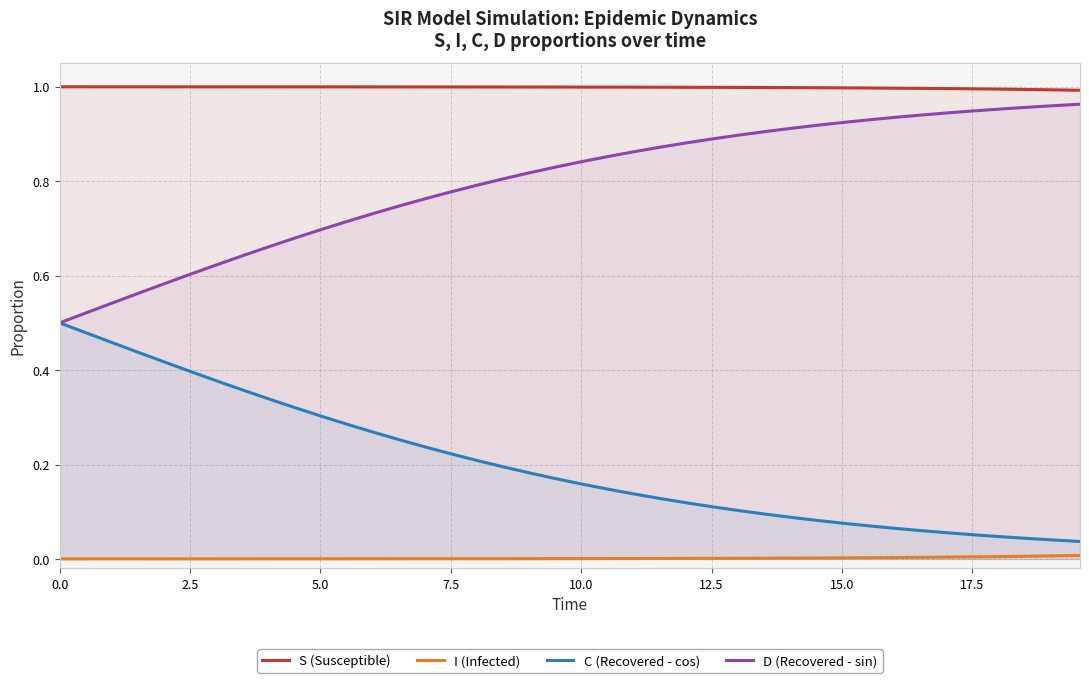

Reading left to right, what are all the values shown in this chart?

S (Susceptible): 1.0	1.0	1.0	1.0	1.0	1.0	1.0	1.0	1.0	1.0	1.0	1.0	1.0	1.0	1.0	1.0	1.0	1.0	1.0	1.0	1.0	1.0	1.0	1.0	1.0	1.0	1.0	1.0	1.0	1.0	1.0	1.0	1.0	1.0	1.0	1.0	1.0	1.0	1.0	1.0
I (Infected): 0.0	0.0	0.0	0.0	0.0	0.0	0.0	0.0	0.0	0.0	0.0	0.0	0.0	0.0	0.0	0.0	0.0	0.0	0.0	0.0	0.0	0.0	0.0	0.0	0.0	0.0	0.0	0.0	0.0	0.0	0.0	0.0	0.0	0.0	0.0	0.0	0.0	0.0	0.0	0.0
C (Recovered - cos): 0.5	0.5	0.5	0.4	0.4	0.4	0.4	0.4	0.3	0.3	0.3	0.3	0.3	0.3	0.2	0.2	0.2	0.2	0.2	0.2	0.2	0.1	0.1	0.1	0.1	0.1	0.1	0.1	0.1	0.1	0.1	0.1	0.1	0.1	0.1	0.1	0.0	0.0	0.0	0.0
D (Recovered - sin): 0.5	0.5	0.5	0.6	0.6	0.6	0.6	0.6	0.7	0.7	0.7	0.7	0.7	0.7	0.8	0.8	0.8	0.8	0.8	0.8	0.8	0.9	0.9	0.9	0.9	0.9	0.9	0.9	0.9	0.9	0.9	0.9	0.9	0.9	0.9	0.9	1.0	1.0	1.0	1.0